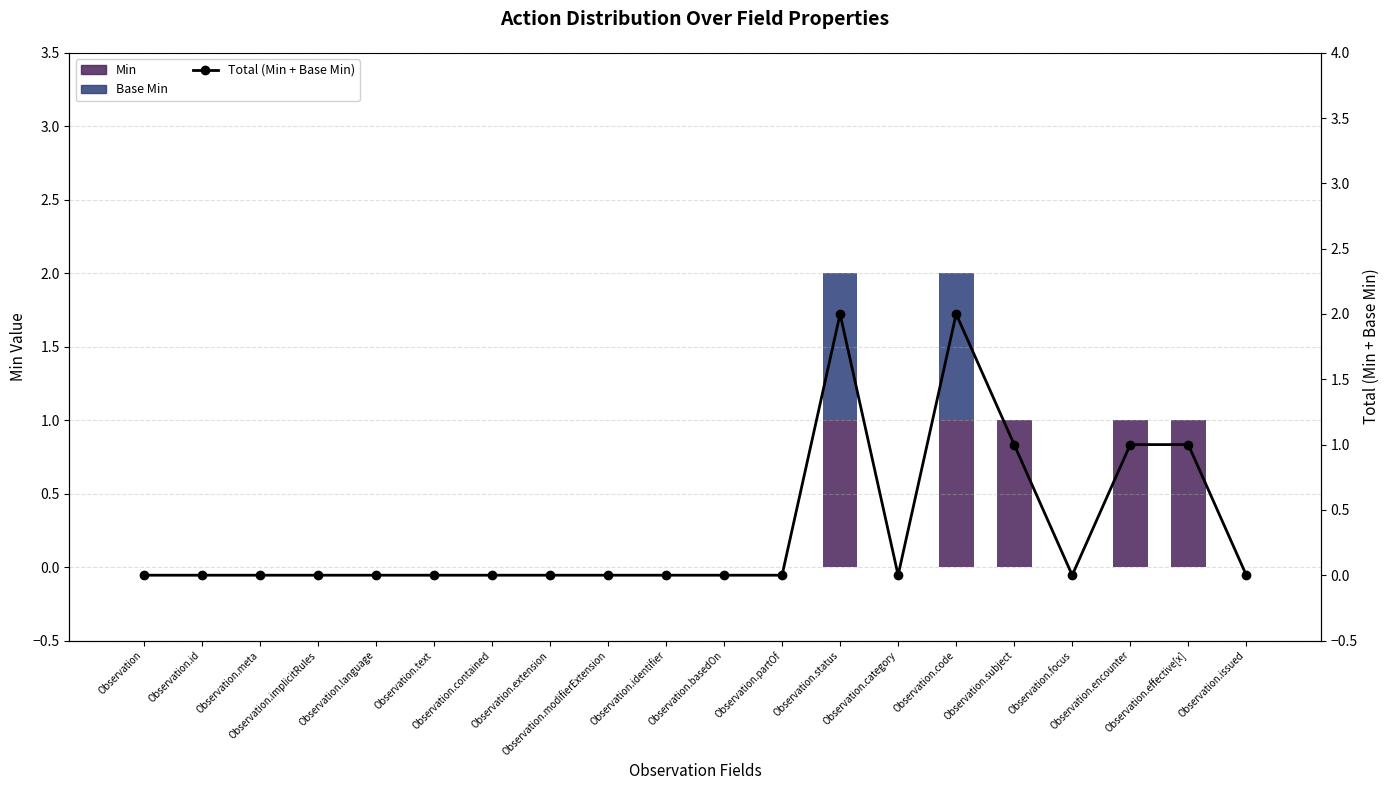

Which series changed the most between Observation.id and Observation.contained?

Min